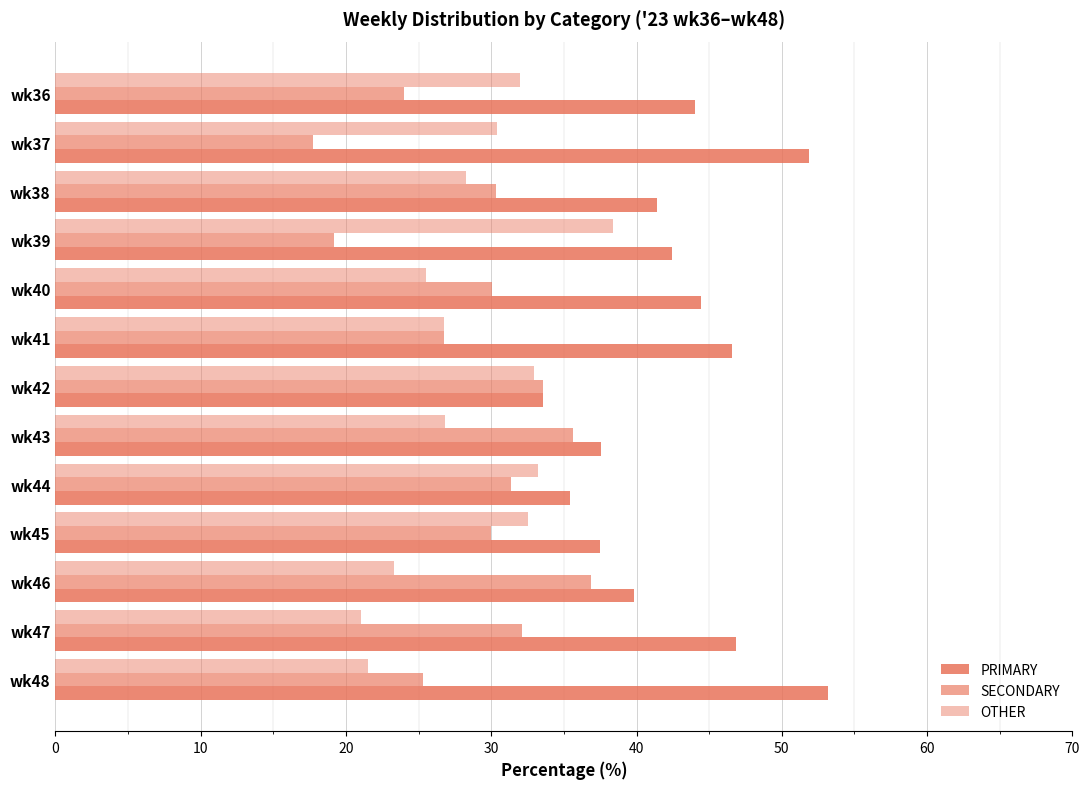

How many series are shown in this chart?

3